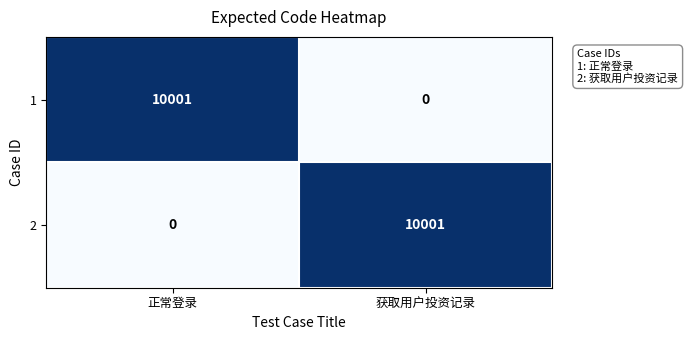

What is the spread (max minus min) of values at 获取用户投资记录?

10001